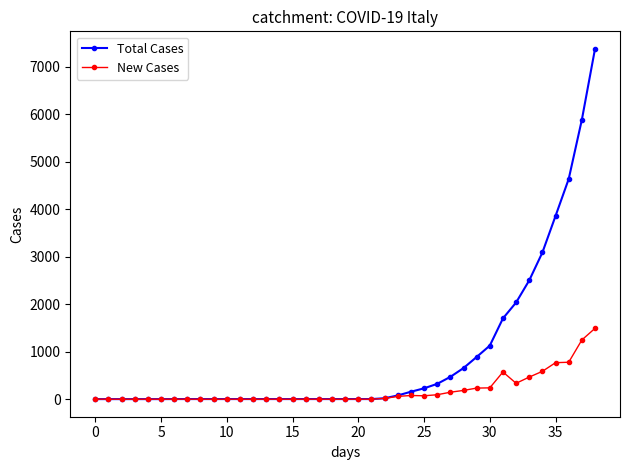

True or false: New Cases has more than 0 points higher than both neighbors.

True